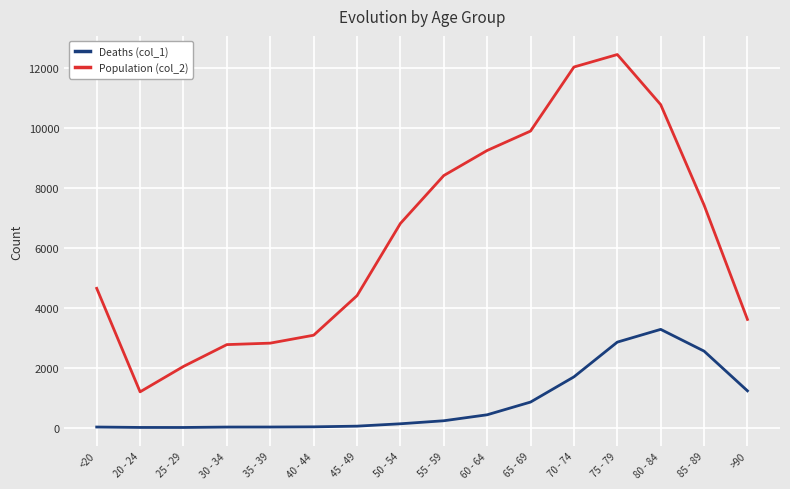

Which series has the widest spread of values?

Population (col_2)